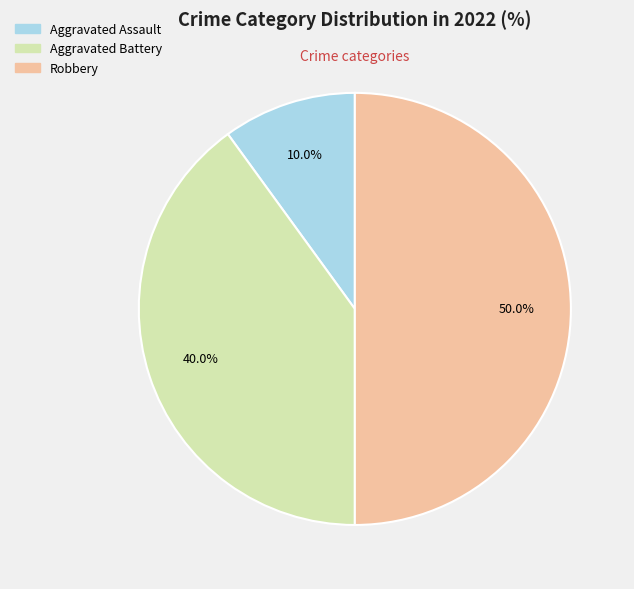

What is the smallest slice in the pie chart?

Aggravated Assault